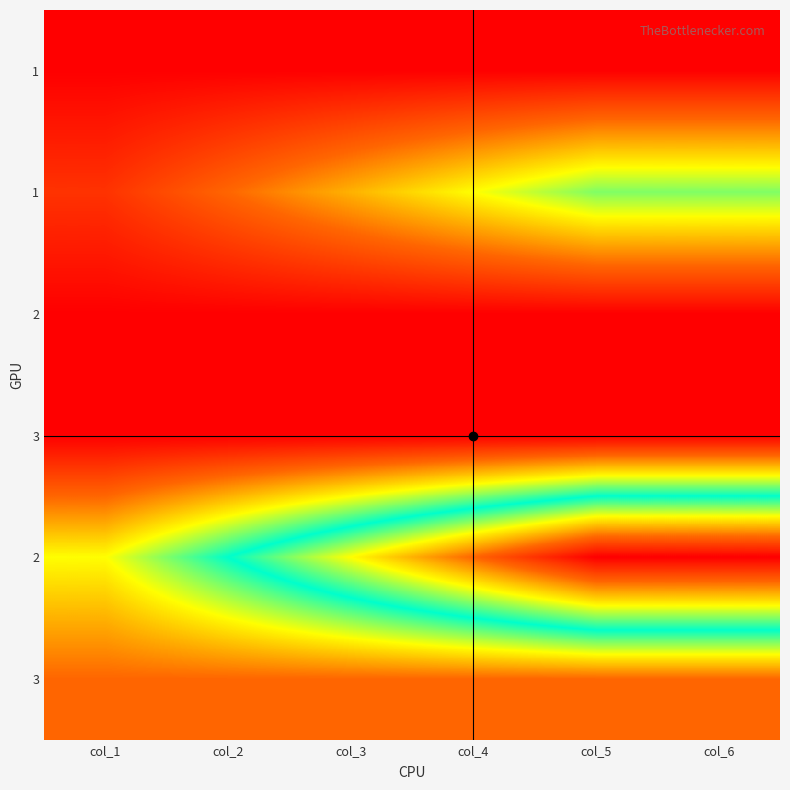

What is the total value across all series at col_4?

28